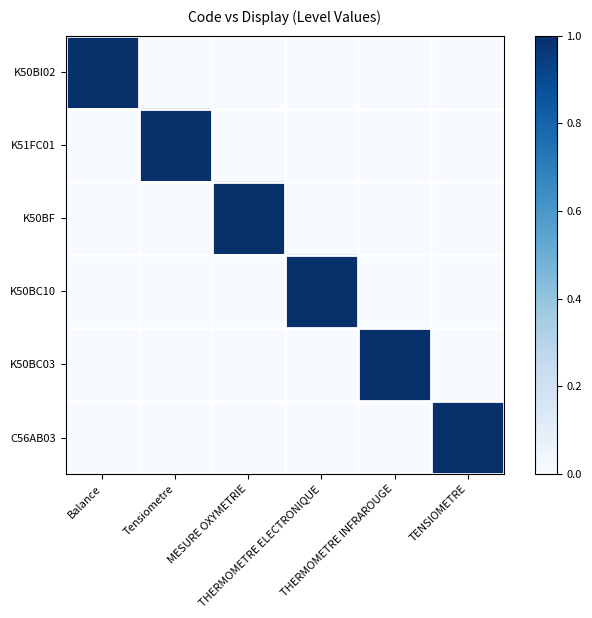

Reading right to left, what are all the values shown in this chart?

K50BI02: TENSIOMETRE=0	THERMOMETRE INFRAROUGE=0	THERMOMETRE ELECTRONIQUE=0	MESURE OXYMETRIE=0	Tensiometre=0	Balance=1
K51FC01: TENSIOMETRE=0	THERMOMETRE INFRAROUGE=0	THERMOMETRE ELECTRONIQUE=0	MESURE OXYMETRIE=0	Tensiometre=1	Balance=0
K50BF: TENSIOMETRE=0	THERMOMETRE INFRAROUGE=0	THERMOMETRE ELECTRONIQUE=0	MESURE OXYMETRIE=1	Tensiometre=0	Balance=0
K50BC10: TENSIOMETRE=0	THERMOMETRE INFRAROUGE=0	THERMOMETRE ELECTRONIQUE=1	MESURE OXYMETRIE=0	Tensiometre=0	Balance=0
K50BC03: TENSIOMETRE=0	THERMOMETRE INFRAROUGE=1	THERMOMETRE ELECTRONIQUE=0	MESURE OXYMETRIE=0	Tensiometre=0	Balance=0
C56AB03: TENSIOMETRE=1	THERMOMETRE INFRAROUGE=0	THERMOMETRE ELECTRONIQUE=0	MESURE OXYMETRIE=0	Tensiometre=0	Balance=0